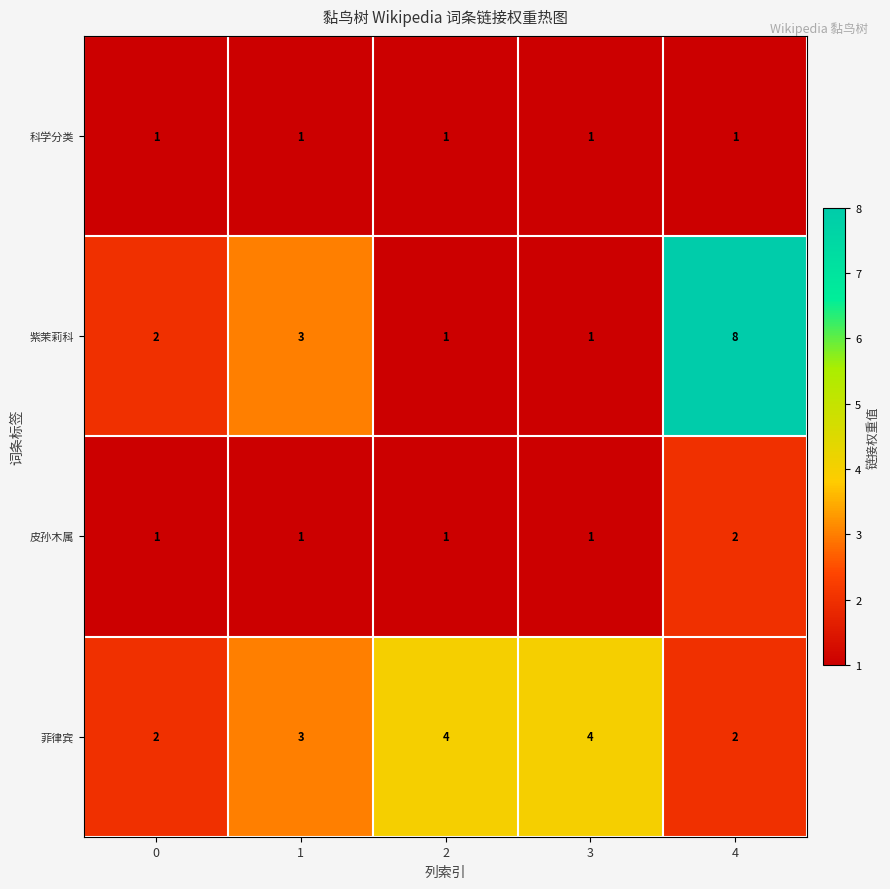

What is the sum of all 皮孙木属 values?

6